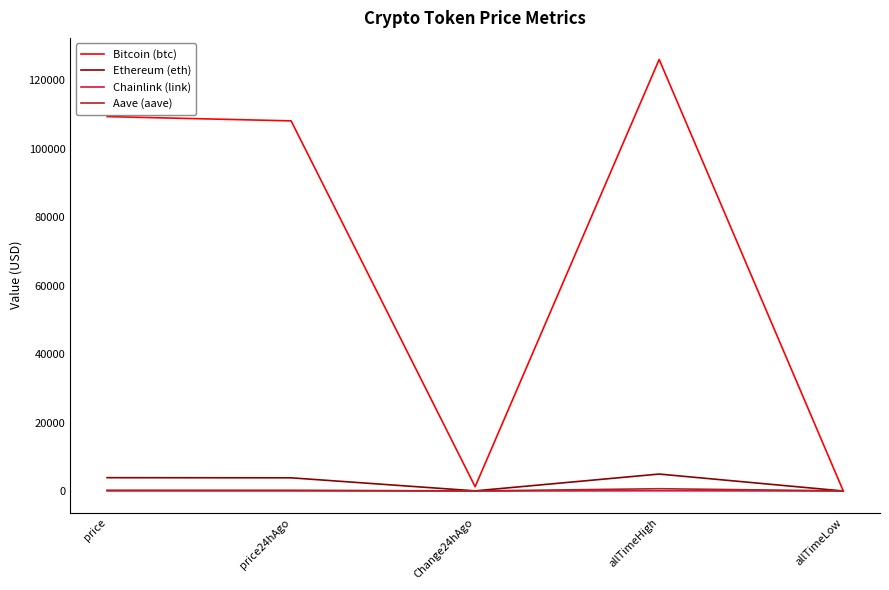

True or false: Bitcoin (btc) has a value of 1252.0 at Change24hAgo.

True